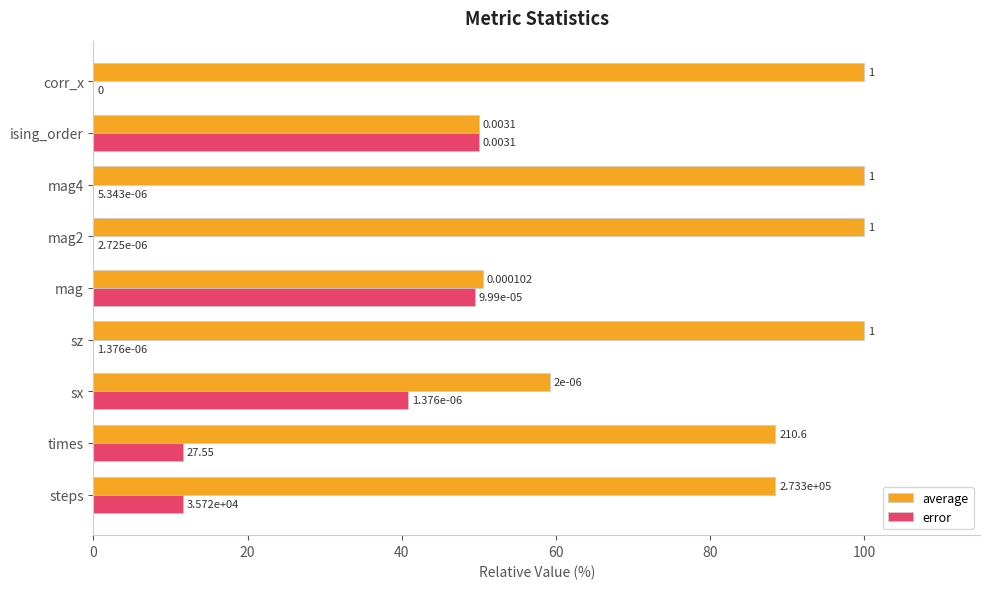

At which label is error closest to 25?

times